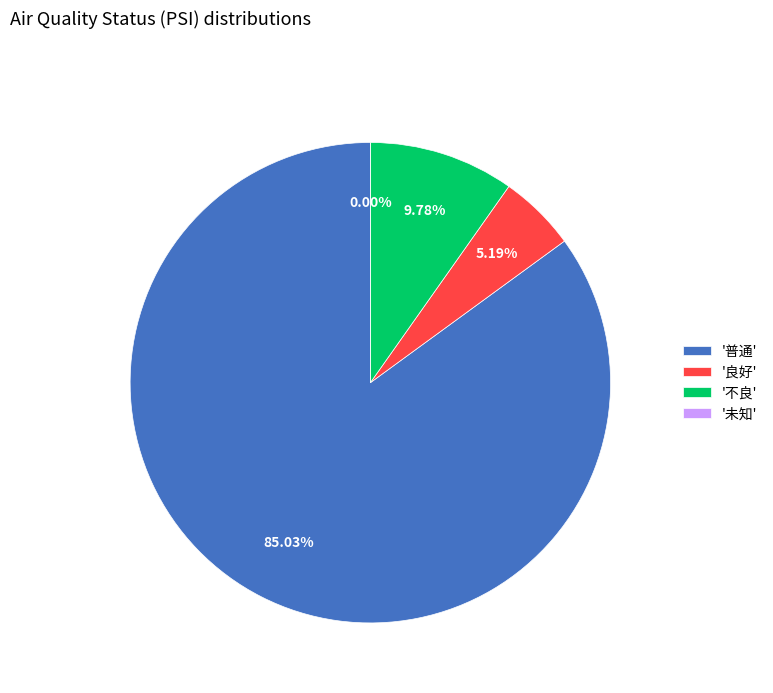

Does 普通 account for over 50% of the chart?

No